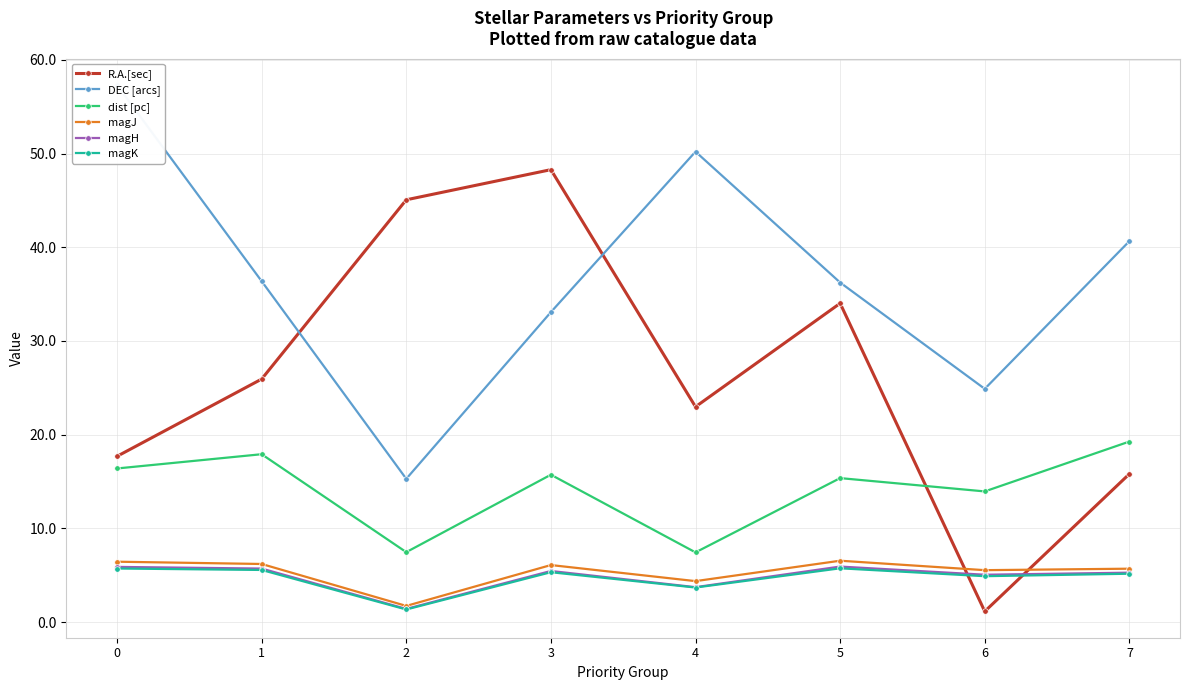

Reading right to left, list all the values displayed in this chart.

R.A.[sec]: 7=15.8	6=1.1	5=34.0	4=23.0	3=48.3	2=45.1	1=25.9	0=17.7
DEC [arcs]: 7=40.7	6=24.9	5=36.2	4=50.2	3=33.1	2=15.3	1=36.4	0=57.3
dist [pc]: 7=19.3	6=13.9	5=15.4	4=7.4	3=15.7	2=7.5	1=17.9	0=16.4
magJ: 7=5.7	6=5.5	5=6.5	4=4.4	3=6.1	2=1.7	1=6.2	0=6.4
magH: 7=5.3	6=5.0	5=5.9	4=3.7	3=5.4	2=1.4	1=5.7	0=5.9
magK: 7=5.2	6=4.9	5=5.7	4=3.7	3=5.3	2=1.3	1=5.6	0=5.7